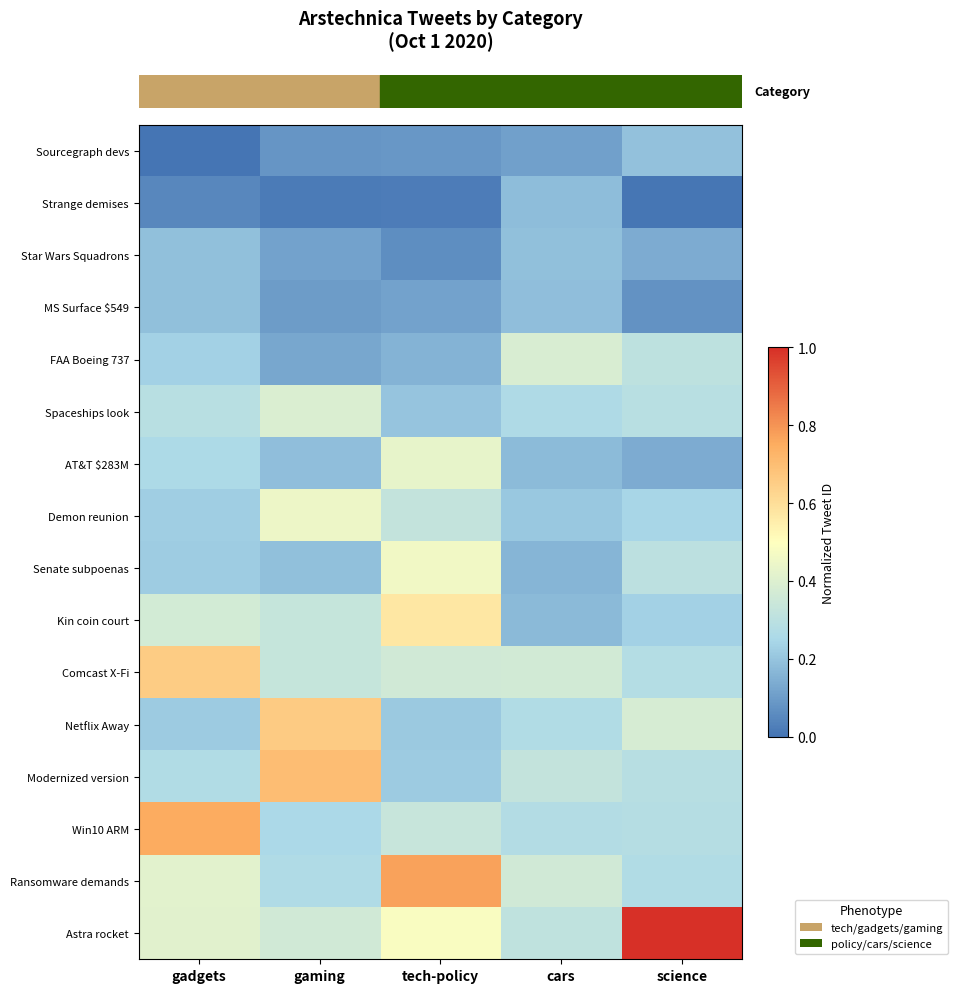

What is the difference between the highest and lowest values at gaming?

0.7